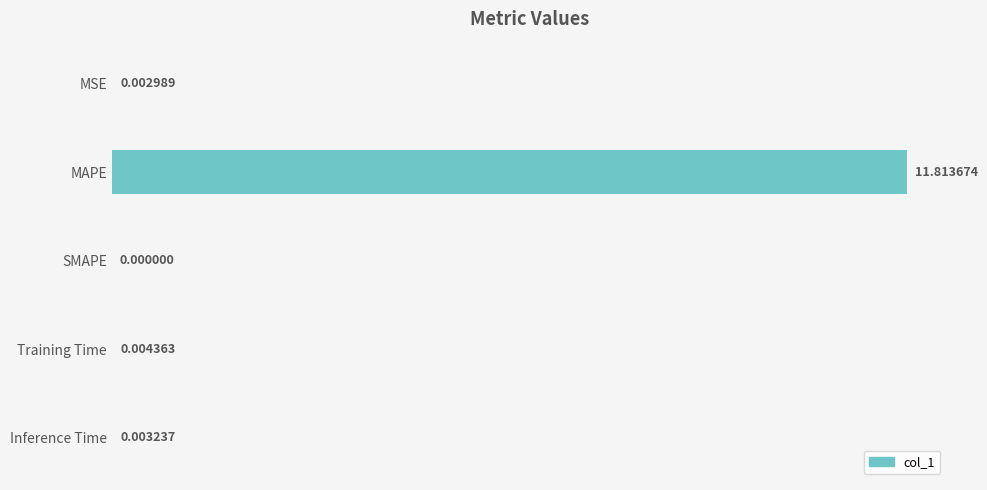

Between MSE and SMAPE, which is larger?

MSE